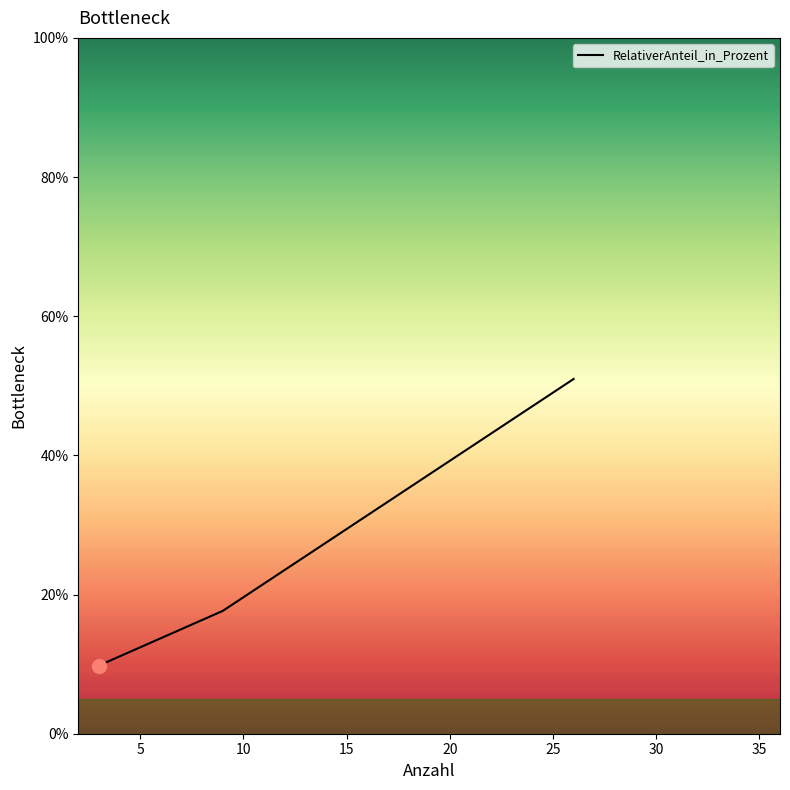

What is the difference between the maximum and second lowest values?

33.3